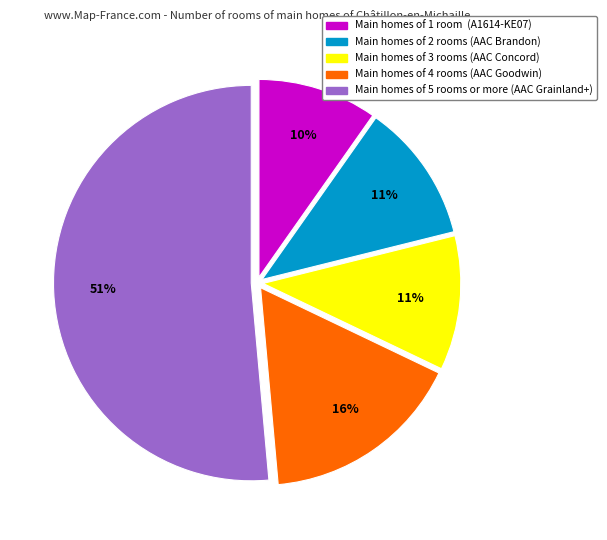

Is there a majority slice in this chart?

Yes